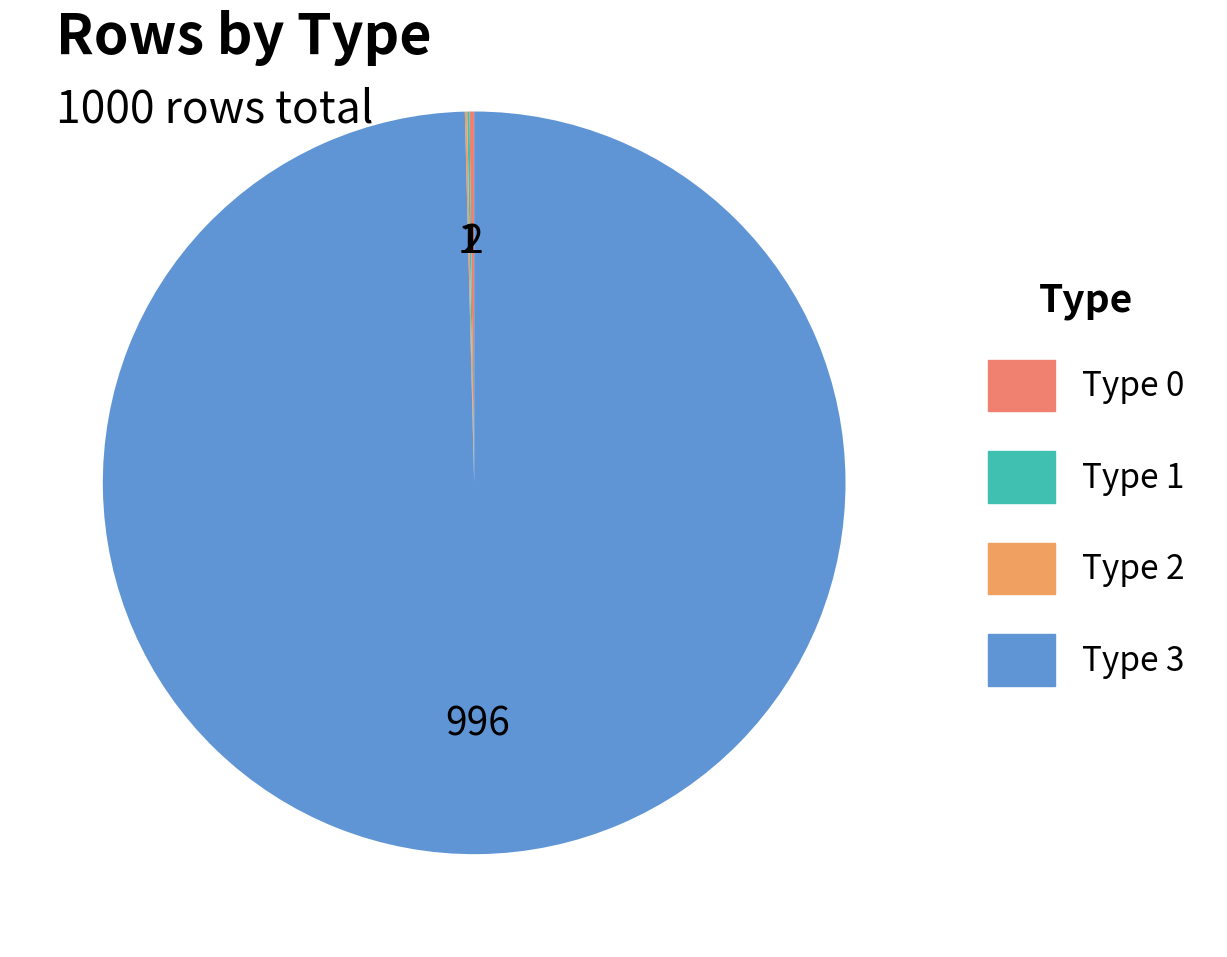

Rank the categories by value from lowest to highest.

Type 1, Type 2, Type 0, Type 3